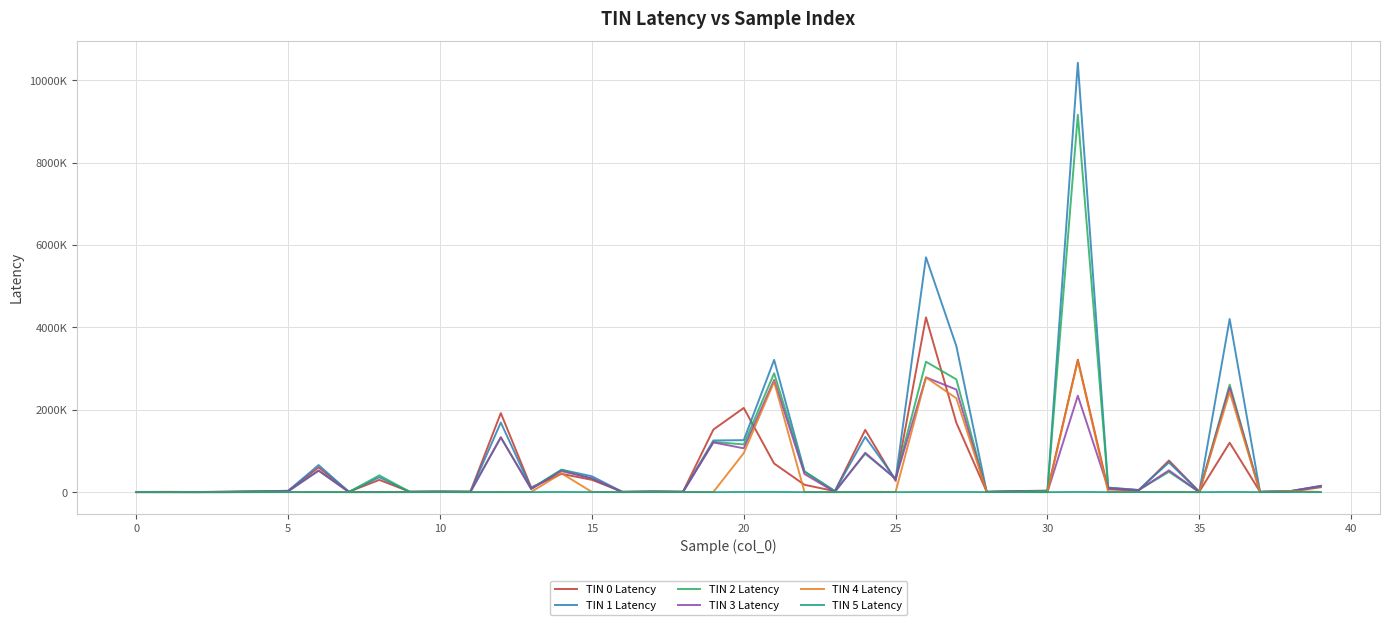

Does the chart display data point markers on the line(s)?

No